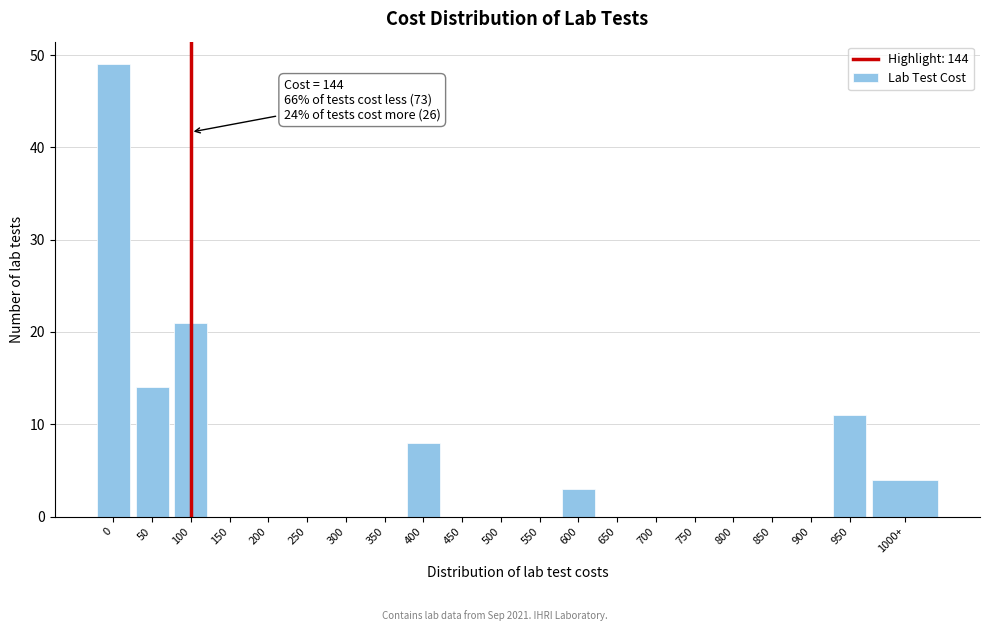

Reading left to right, what are all the values shown in this chart?

0=49	50=14	100=21	150=0	200=0	250=0	300=0	350=0	400=8	450=0	500=0	550=0	600=3	650=0	700=0	750=0	800=0	850=0	900=0	950=11	1000+=4